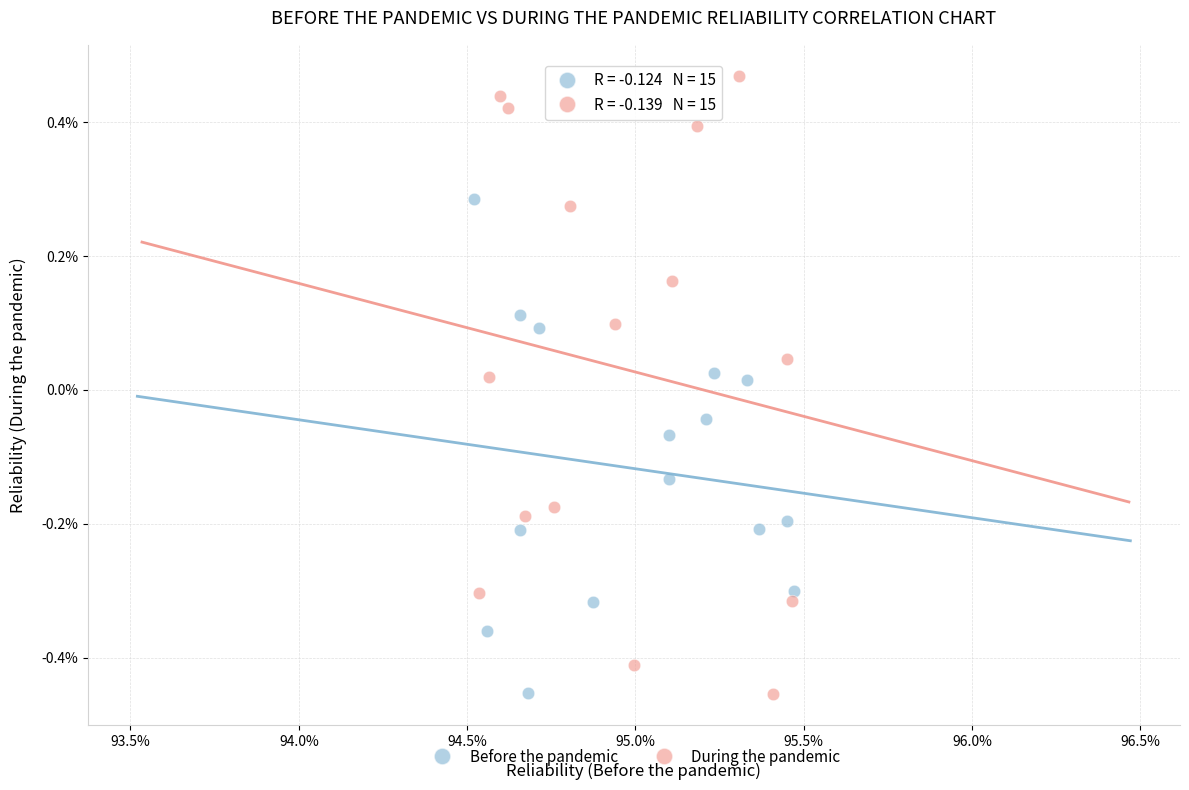

What are all the series names shown in the legend?

Before the pandemic, During the pandemic